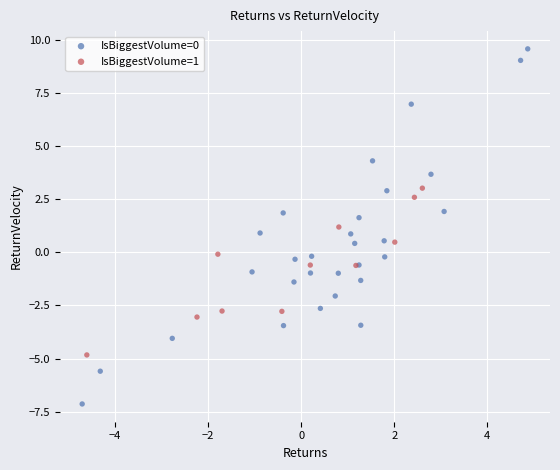

What are all the series names shown in the legend?

IsBiggestVolume=0, IsBiggestVolume=1